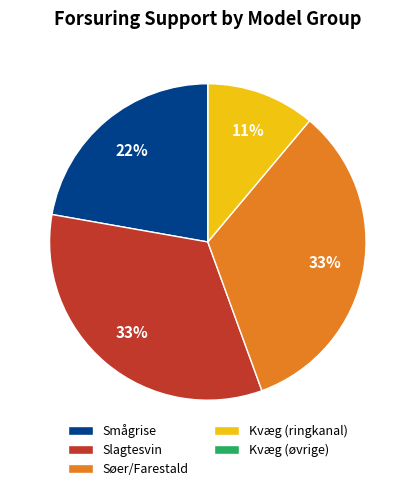

To the nearest percent, what is the average slice percentage?

20%